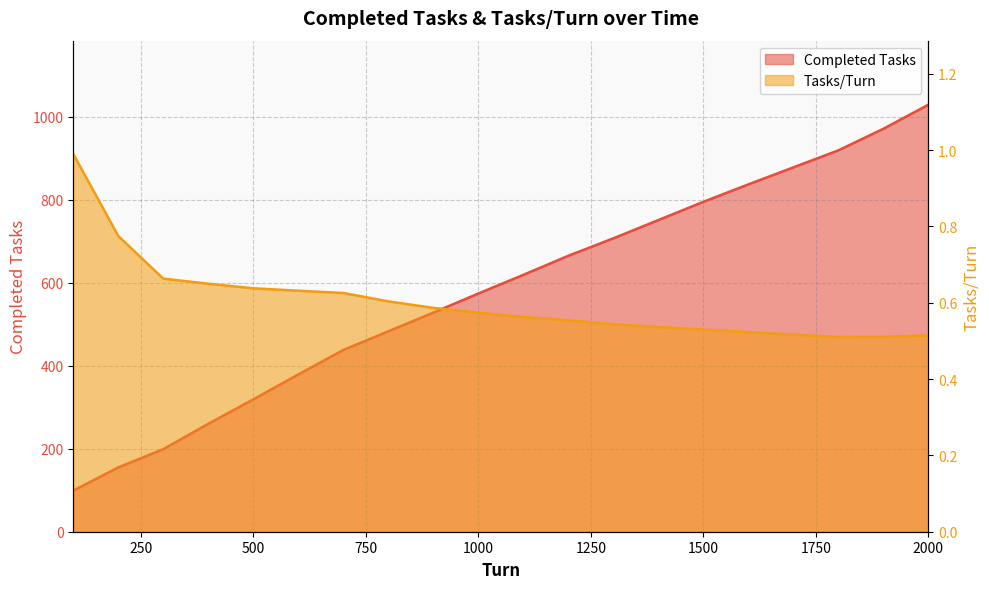

List the series in order of their overall mean, lowest first.

Tasks/Turn, Completed Tasks